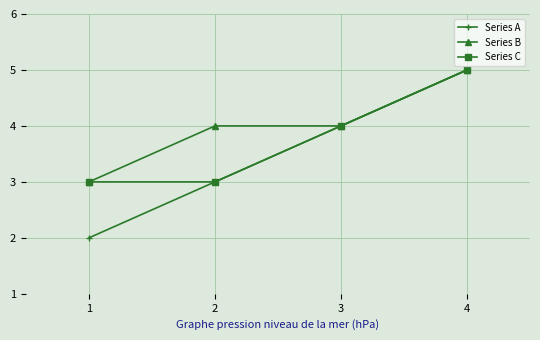

What are all the series names shown in the legend?

Series A, Series B, Series C